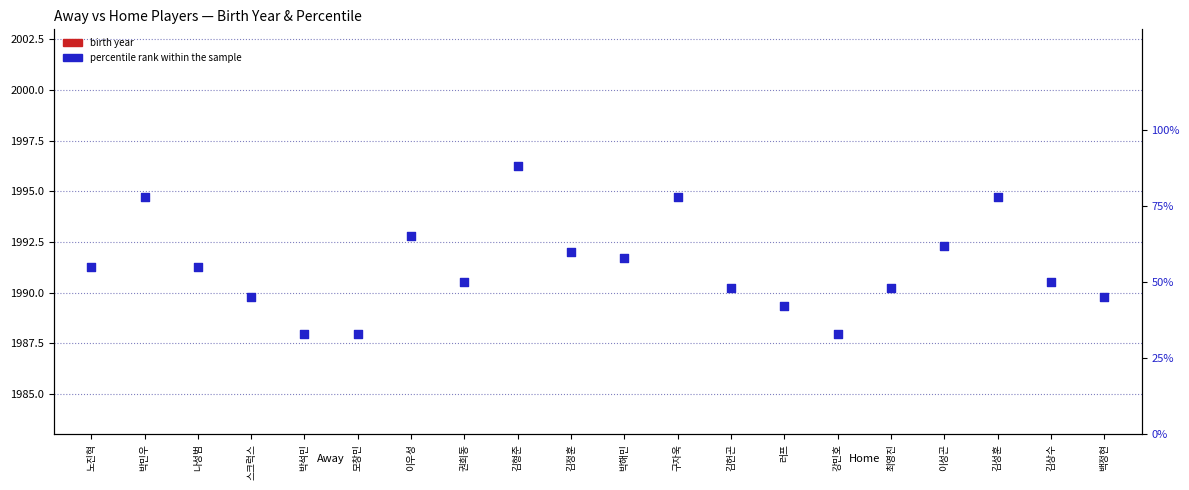

At how many categories does at least one series exceed -618?

20